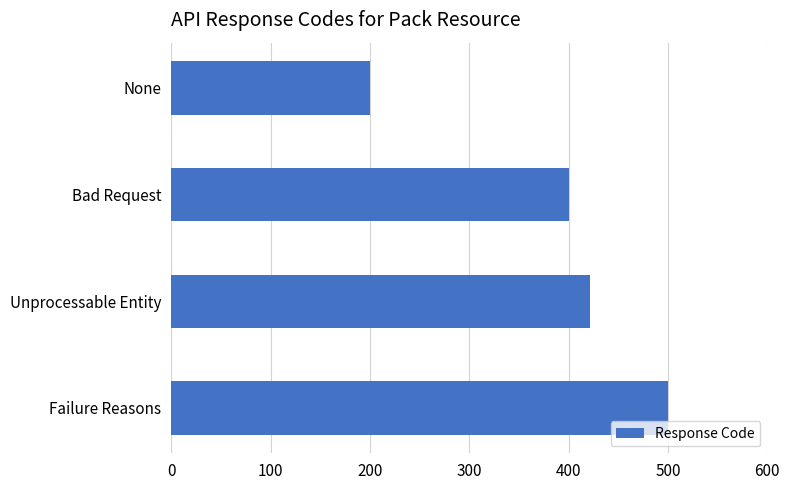

Rank the categories by value from lowest to highest.

None, Bad Request, Unprocessable Entity, Failure Reasons